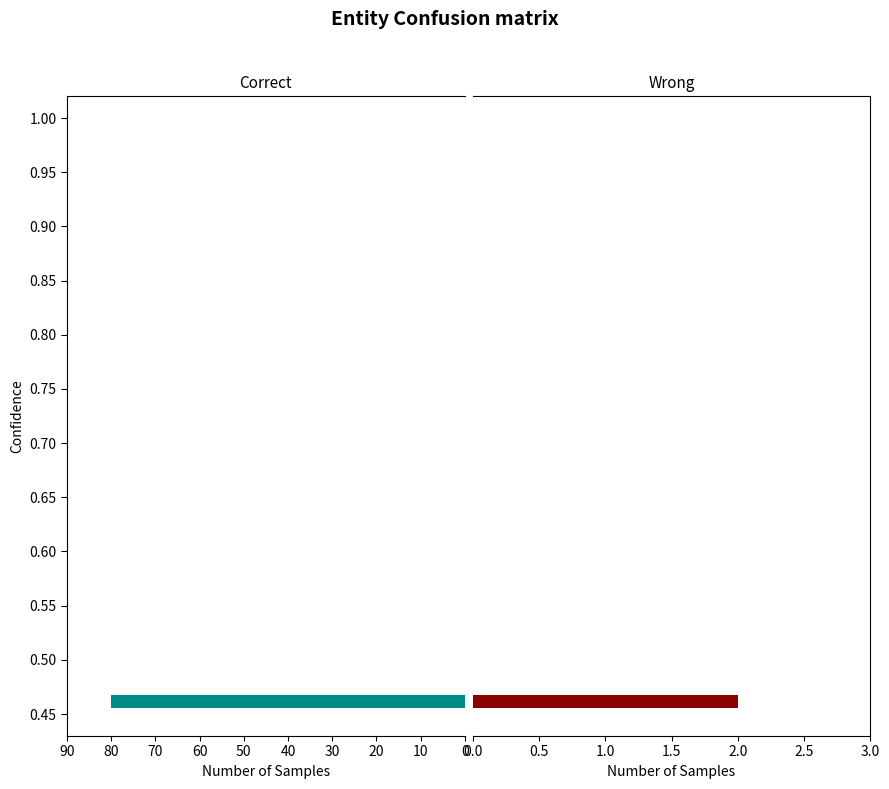

True or false: Correct has a value of 80.0 at 50.

True